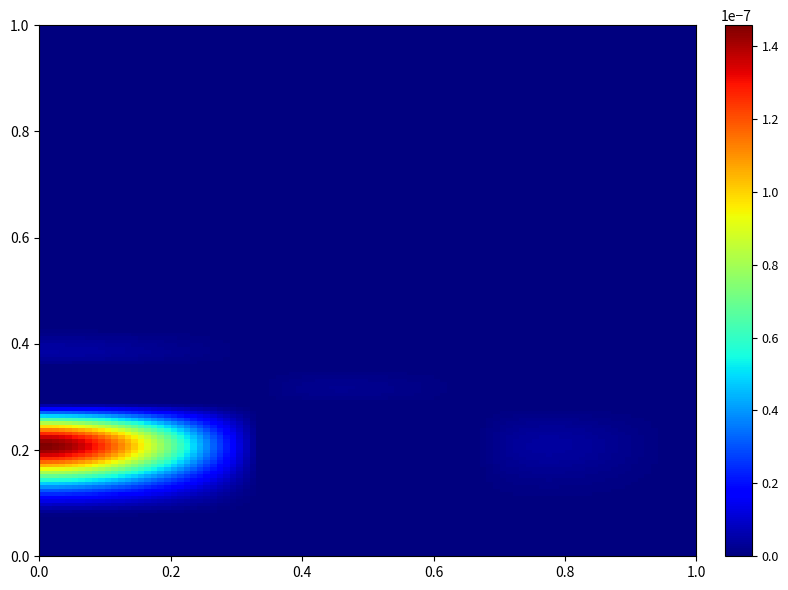

Count the number of categories in the chart.

4